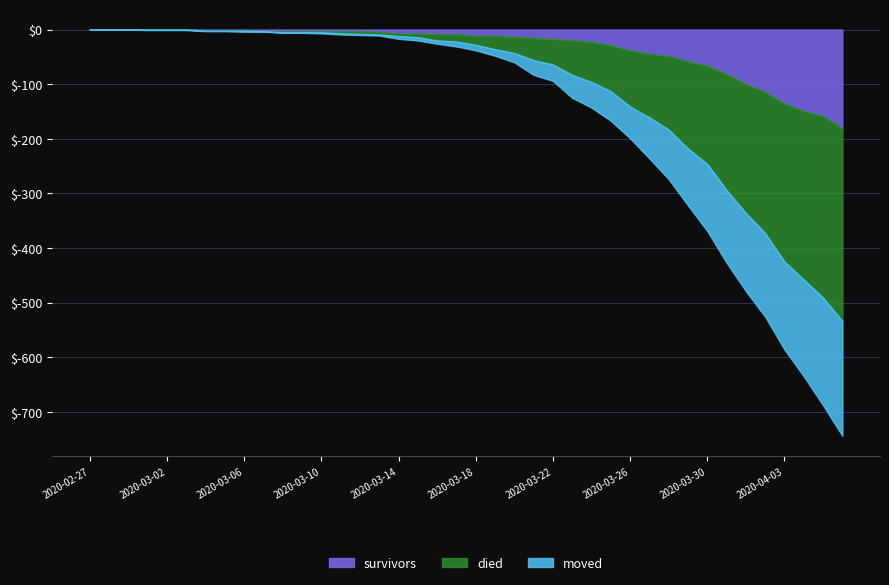

What are all the series names shown in the legend?

survivors, died, moved